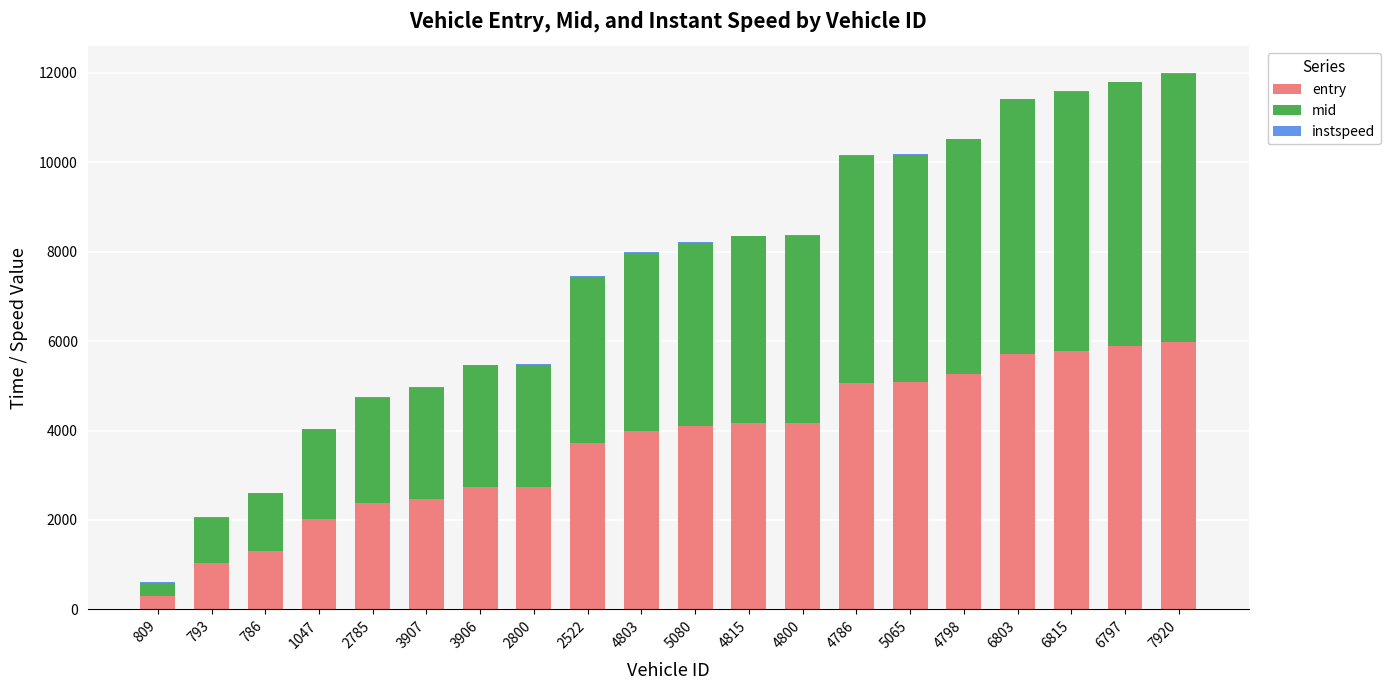

At which label does entry first exceed 4097?

5080